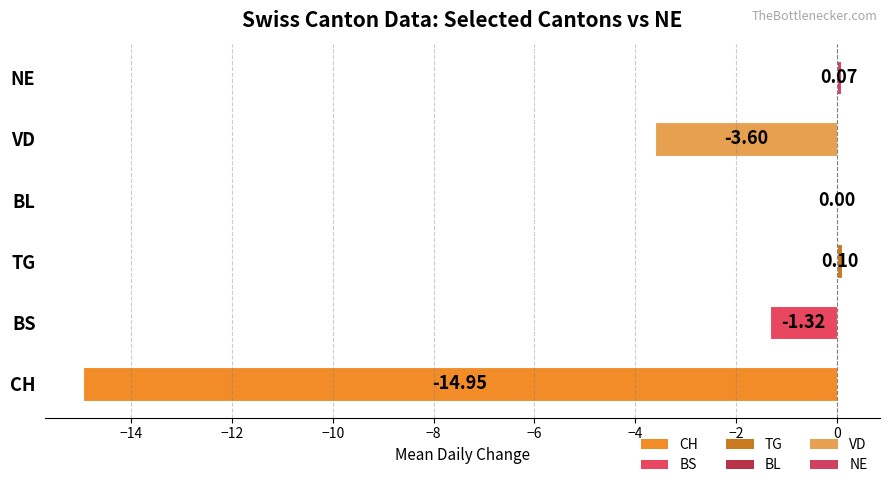

At which label is the value closest to -7?

VD